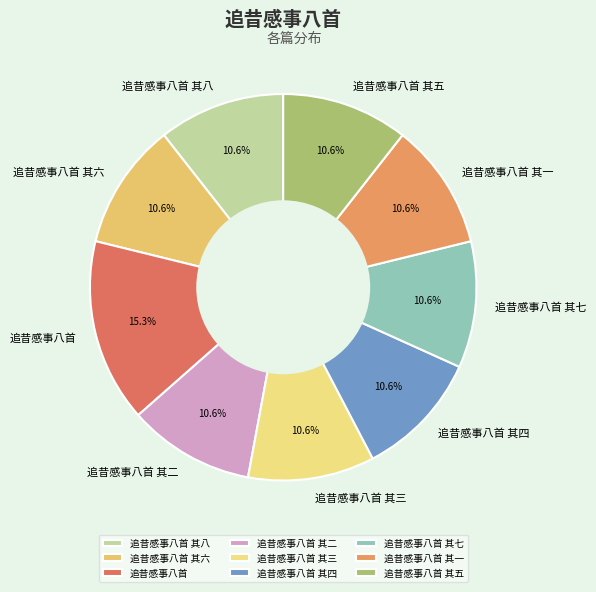

Combined, do 追昔感事八首 其八 and 追昔感事八首 其三 account for over 50%?

No